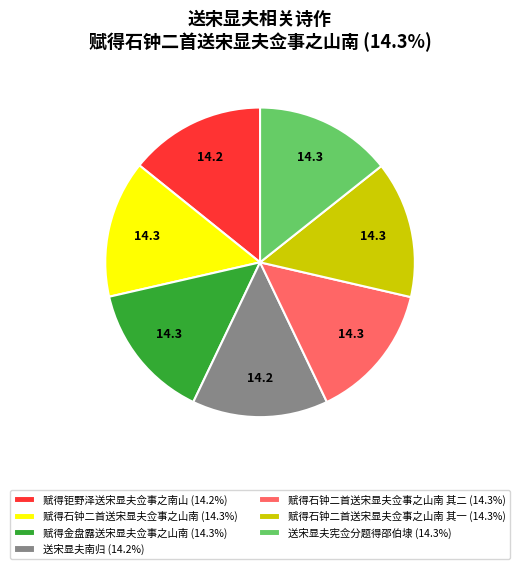

Is there any slice that represents more than half of the pie?

No